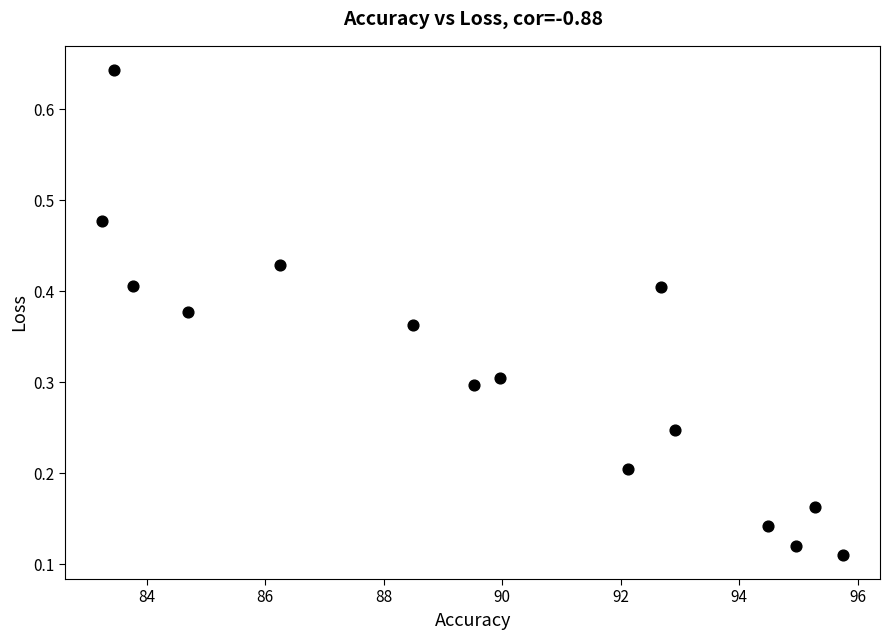

What is the range of X values (max minus min)?

12.5